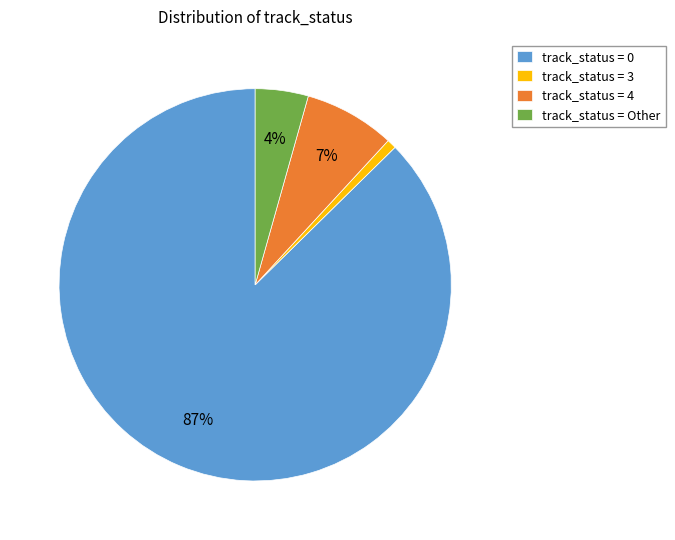

Do track_status = 3 and track_status = 0 together represent more than half of the pie?

Yes